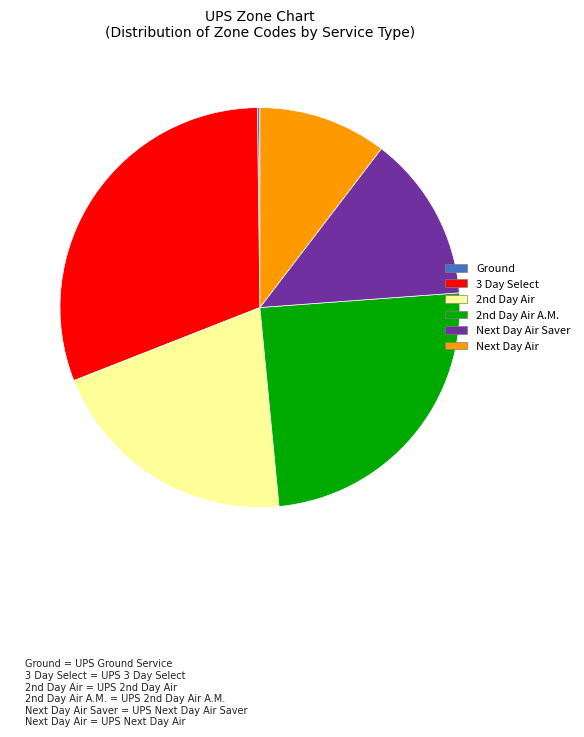

Which slice is the largest?

3 Day Select